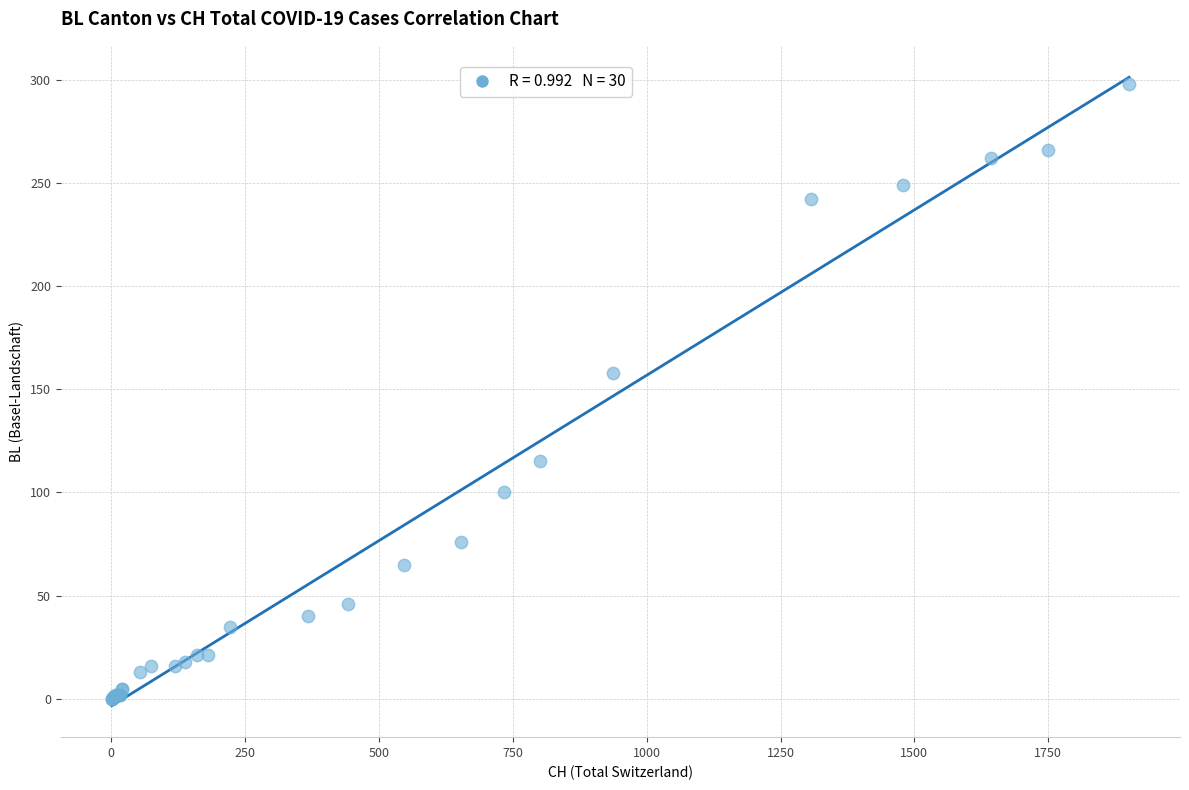

What Y value in the scatter plot is closest to 149?

158